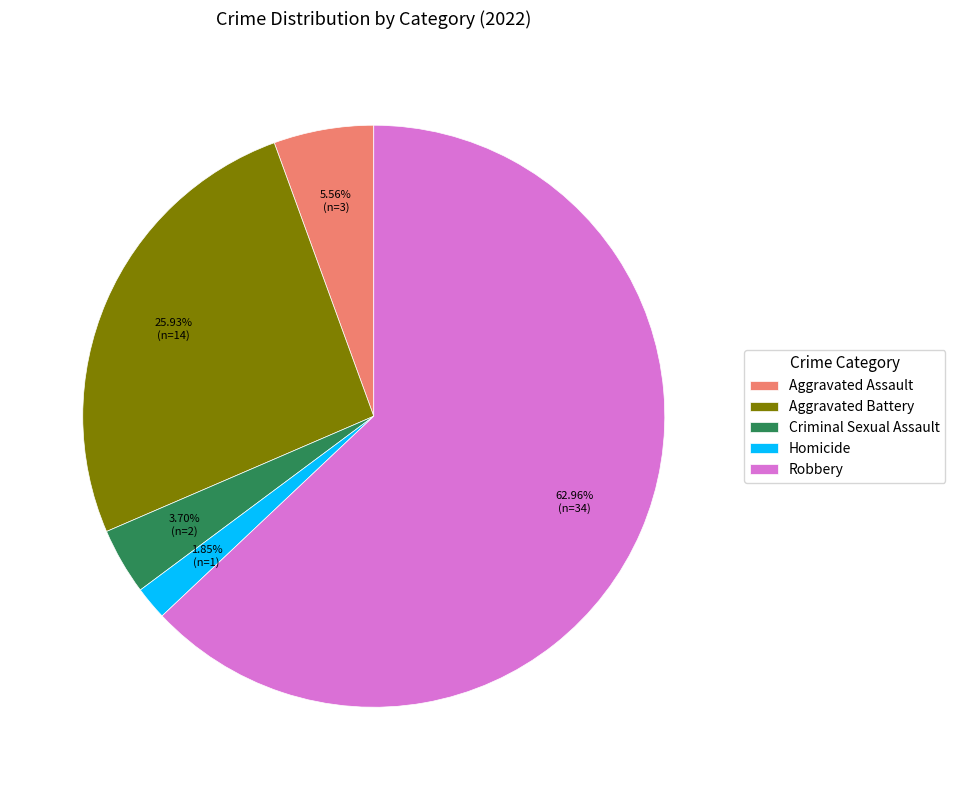

How many slices are in this pie chart?

5